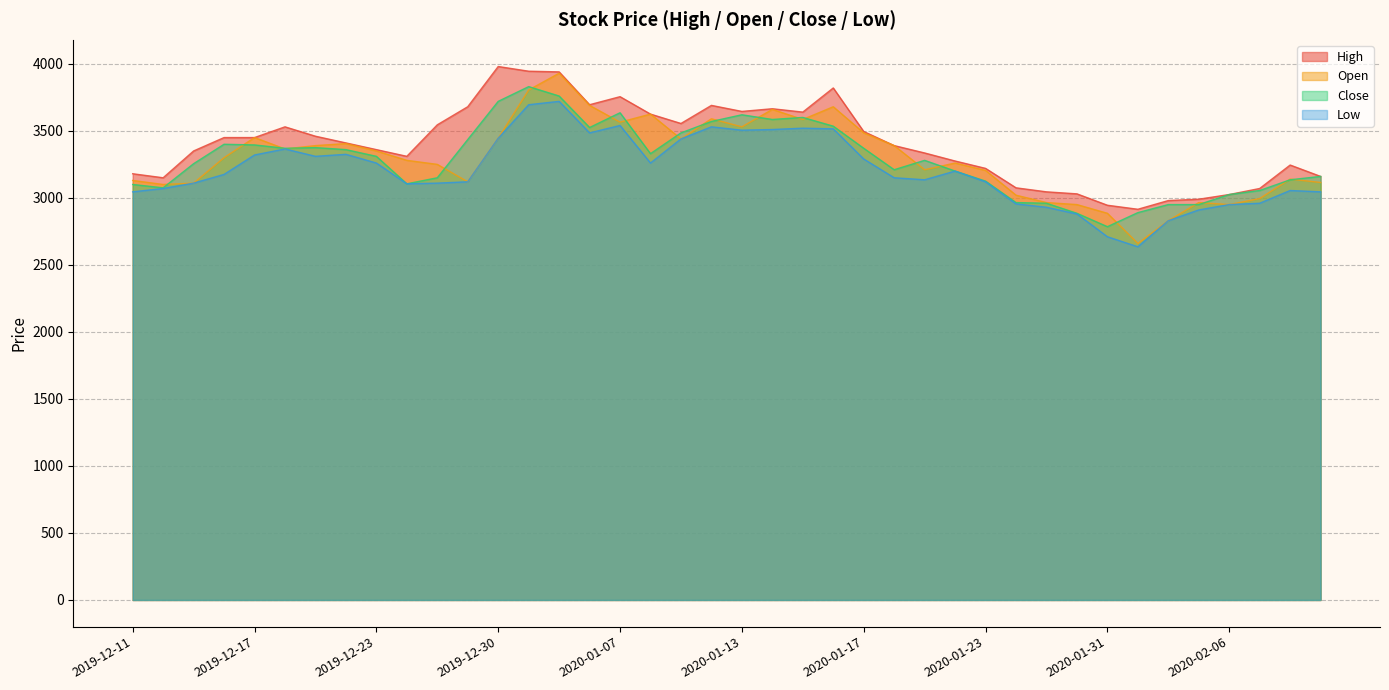

Is it true that Open equals 3445 at 2019-12-30?

True